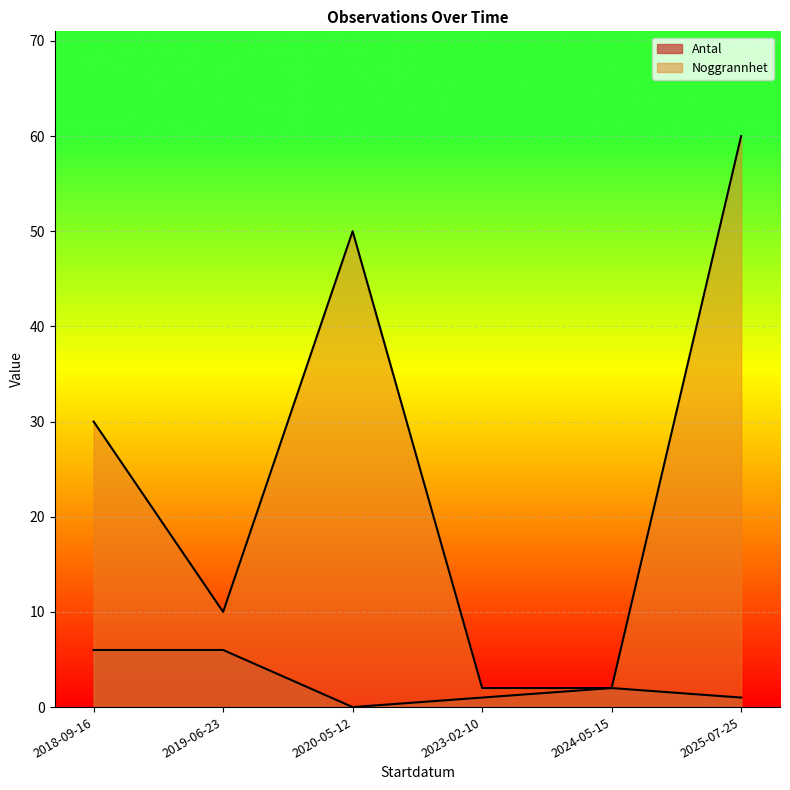

Which category has the highest value in the Antal series?

2019-06-23